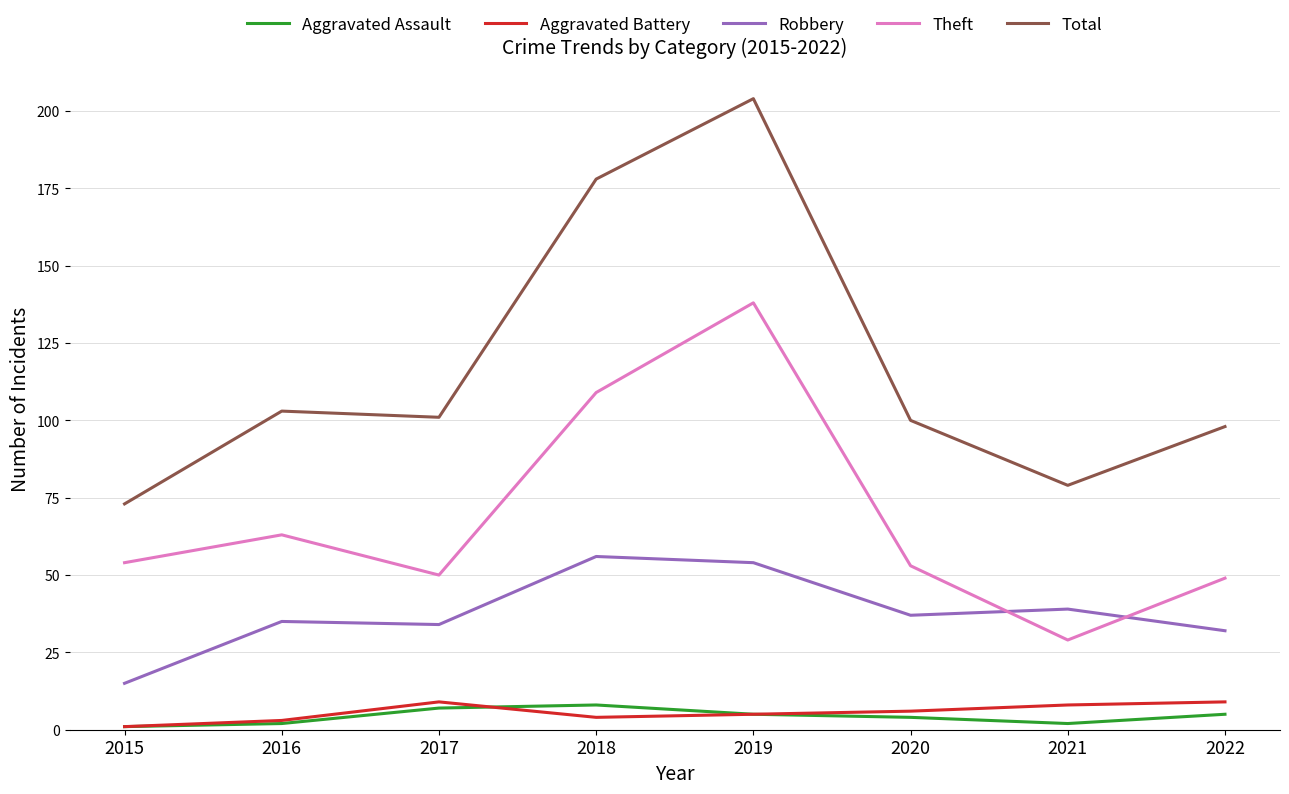

At which category is the sum across all series the highest?

2019